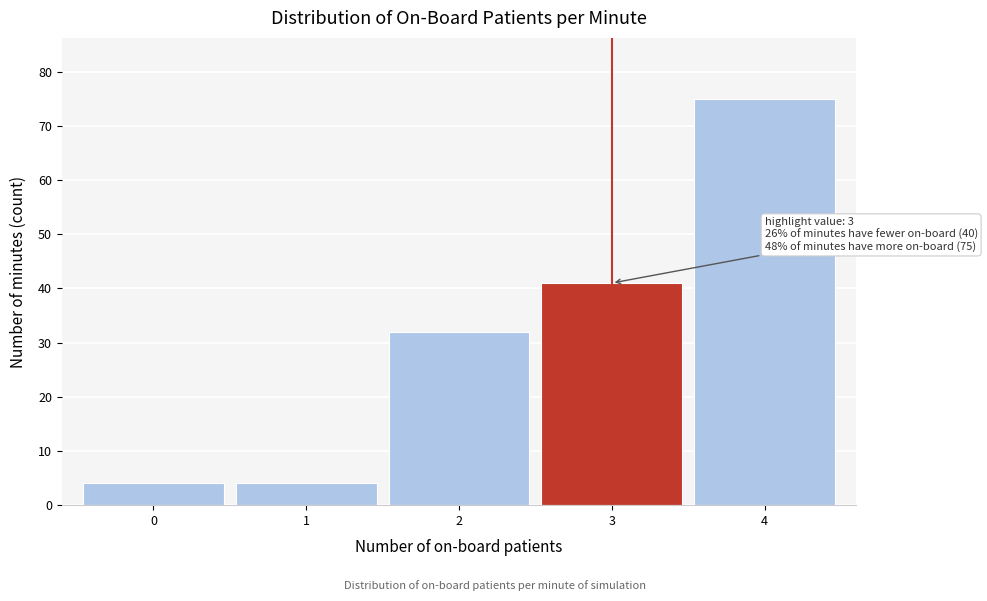

Over which range of the x-axis is the bar tallest?

3.5 to 4.5